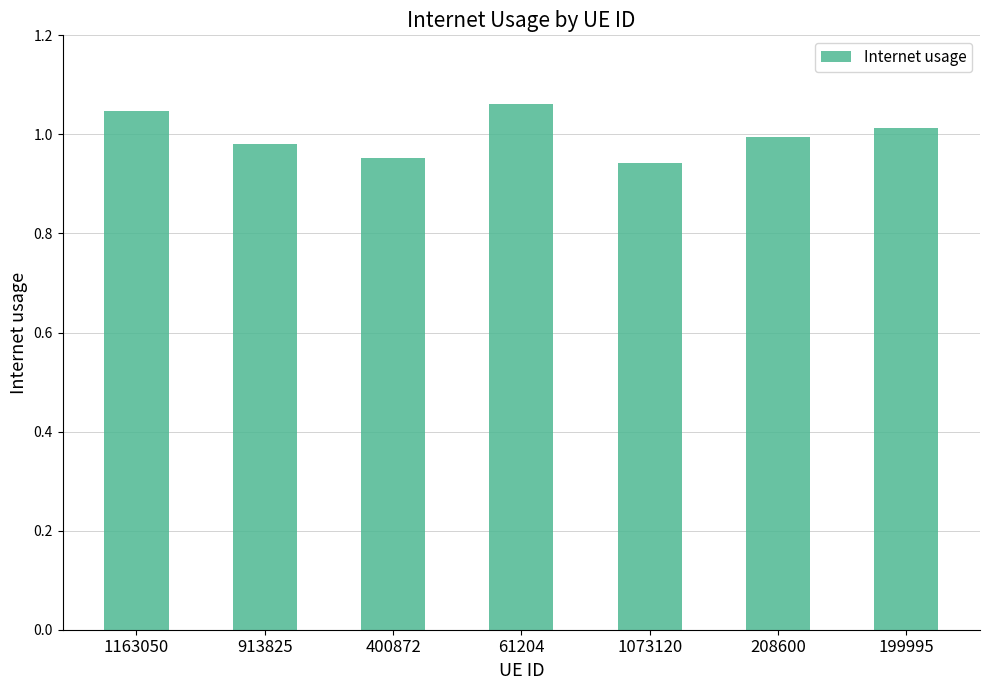

The chart shows a value of 1.6 at 913825. True or false?

False